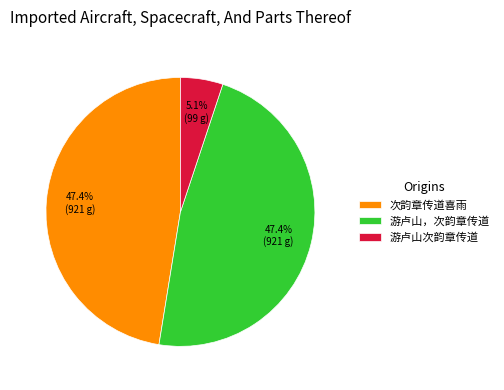

To the nearest percent, what is the combined percentage of 次韵章传道喜雨 and 游卢山，次韵章传道?

95%